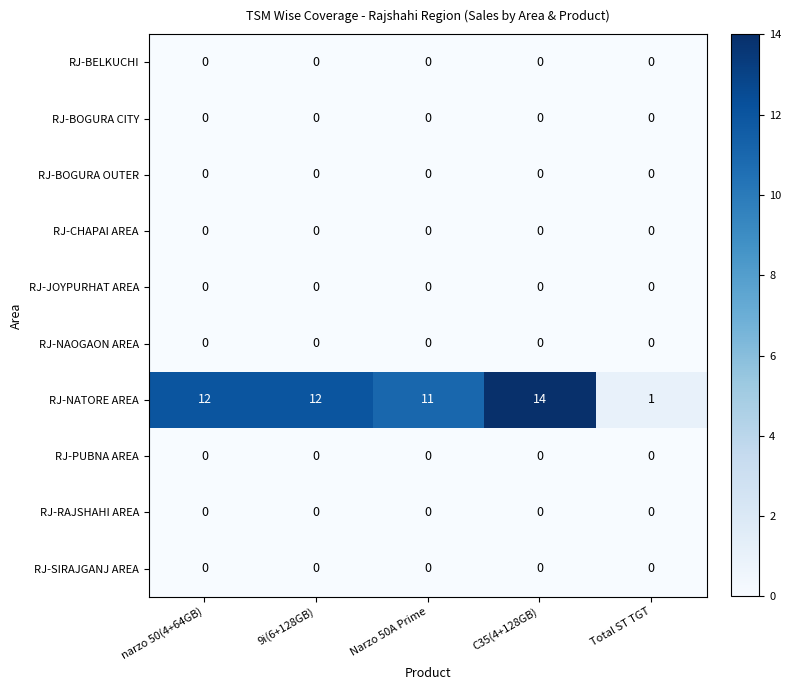

At how many categories does at least one series exceed 6?

4